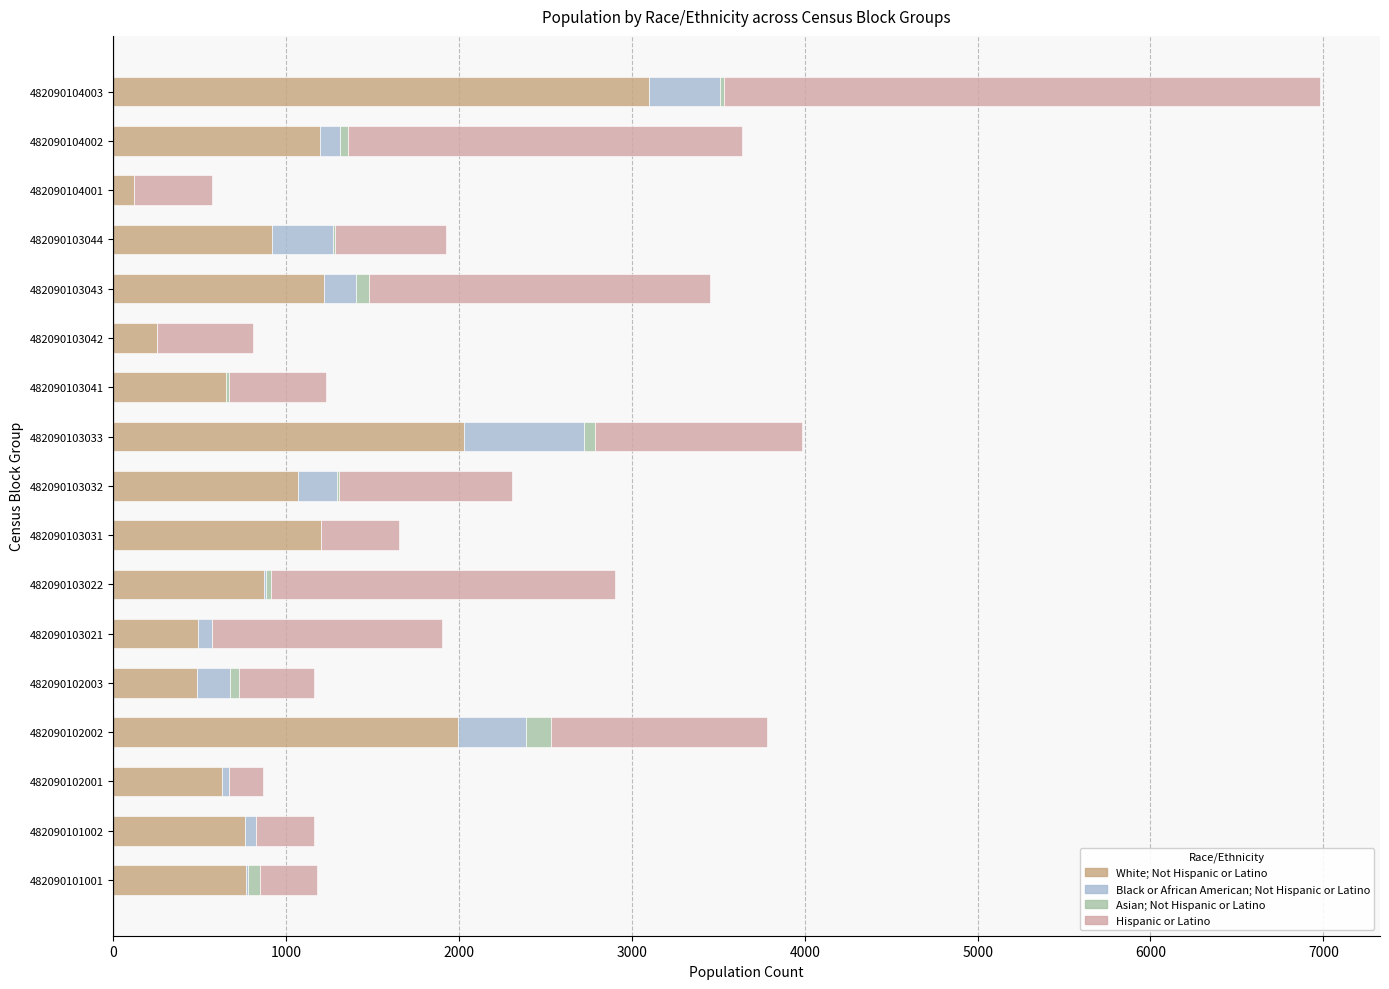

Which series has the largest range (max minus min)?

Hispanic or Latino